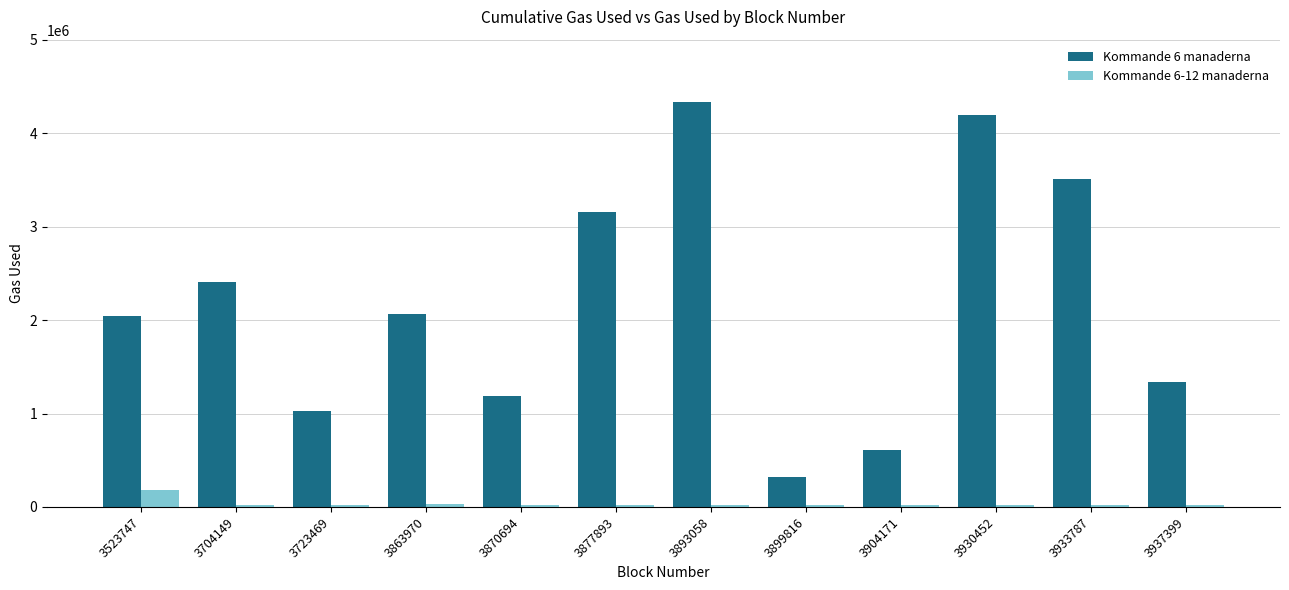

True or false: Kommande 6-12 manaderna has a value of 22966 at 3930452.

True